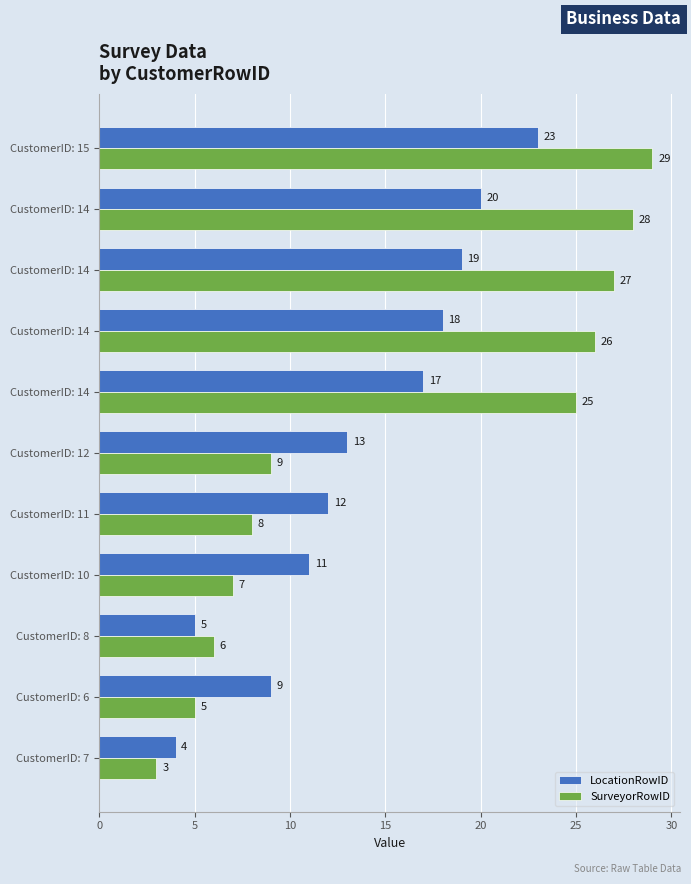

How many data points does each series have?

11